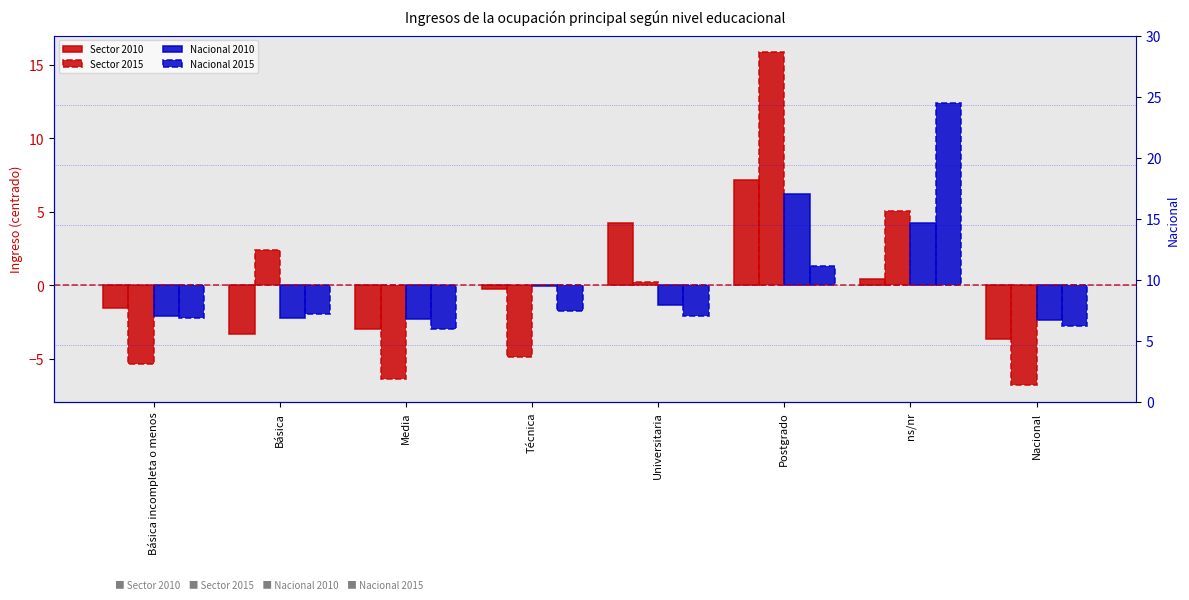

How many negative values does the Sector 2010 series have?

5